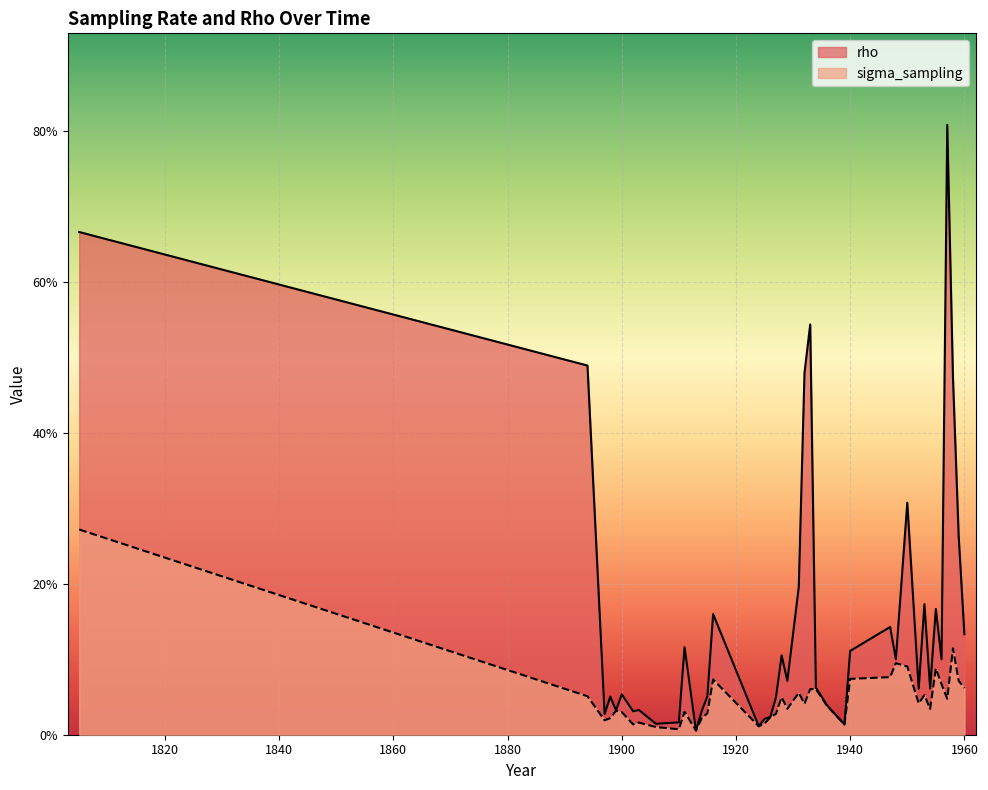

How many categories are shown in the chart?

40